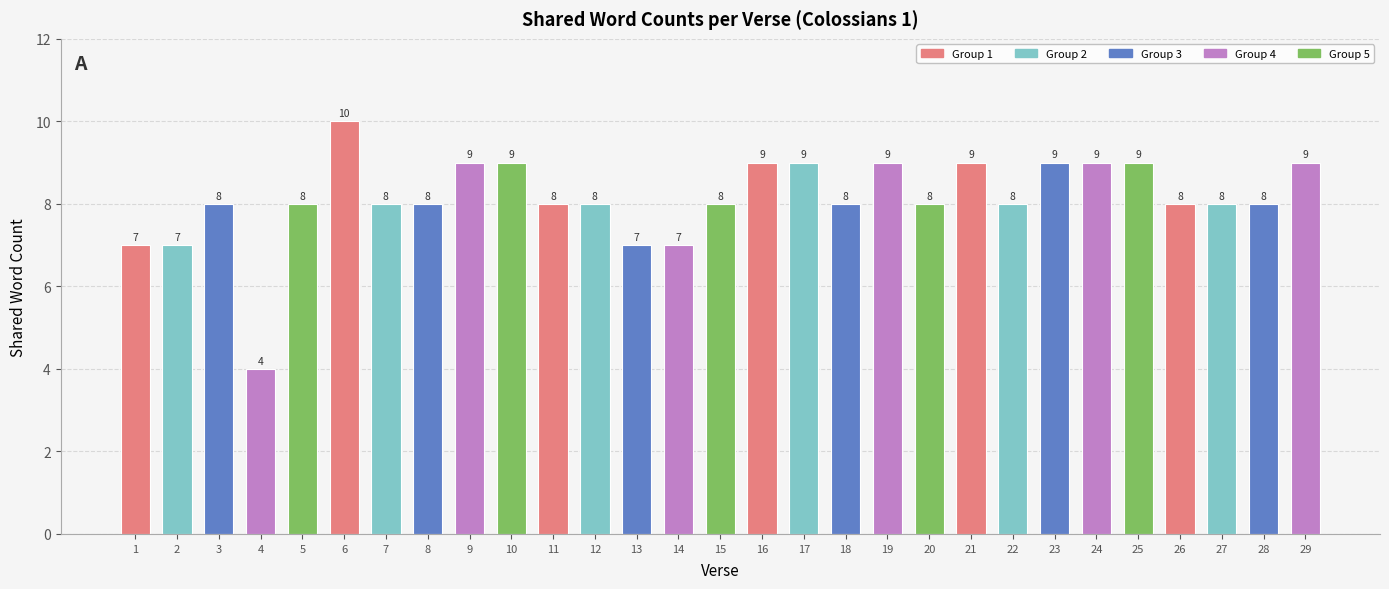

Which label corresponds to the smallest value in the chart?

4